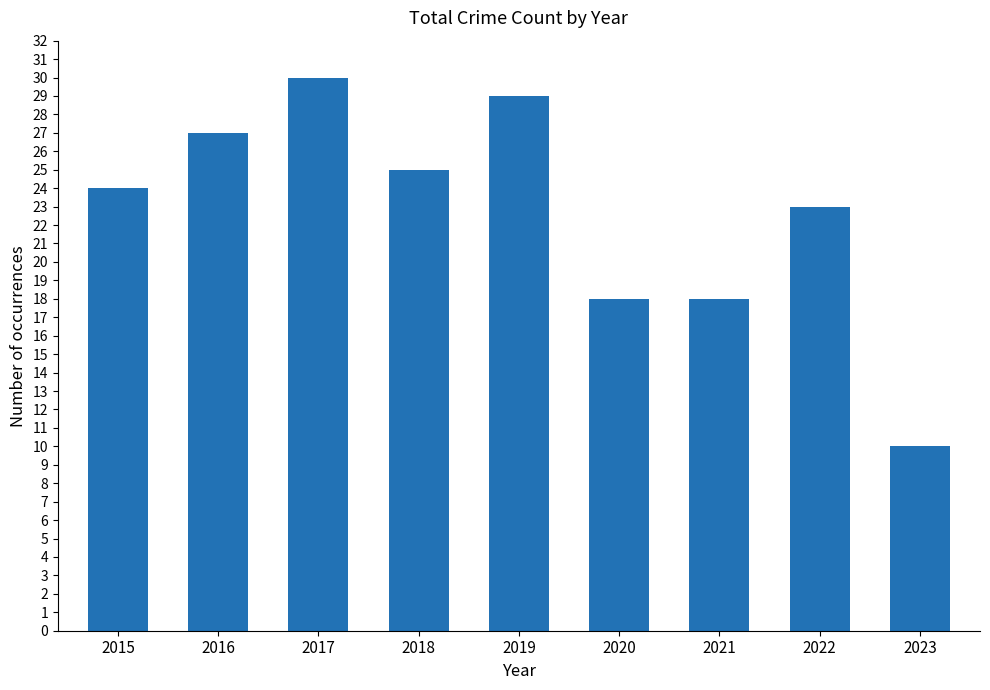

What value does the data have at 2019, to the nearest 5?

30